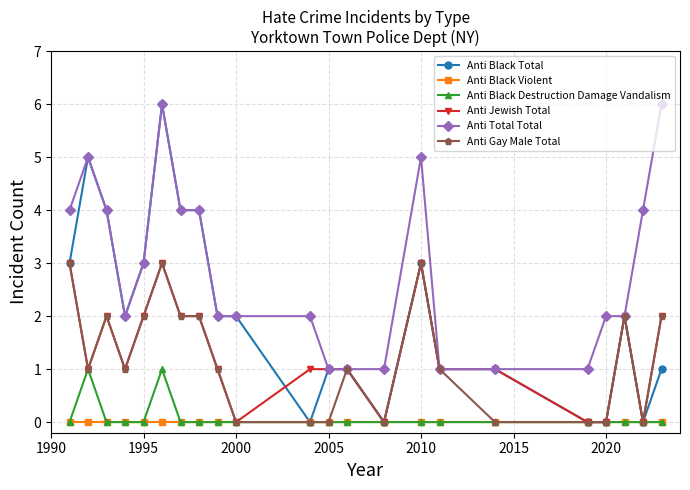

Does the chart display data point markers on the line(s)?

Yes